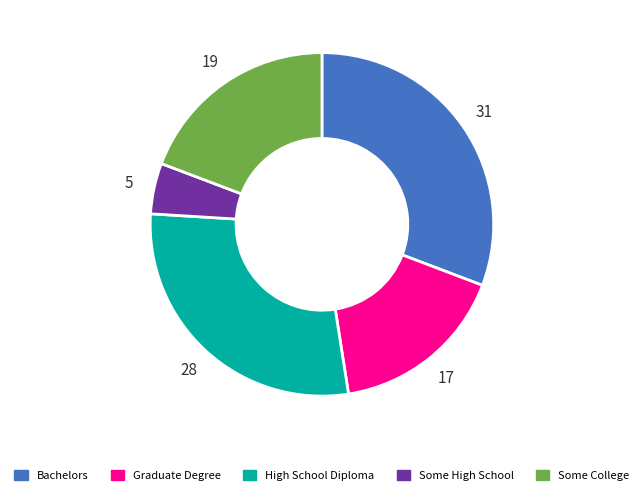

Does any single category account for the majority?

No